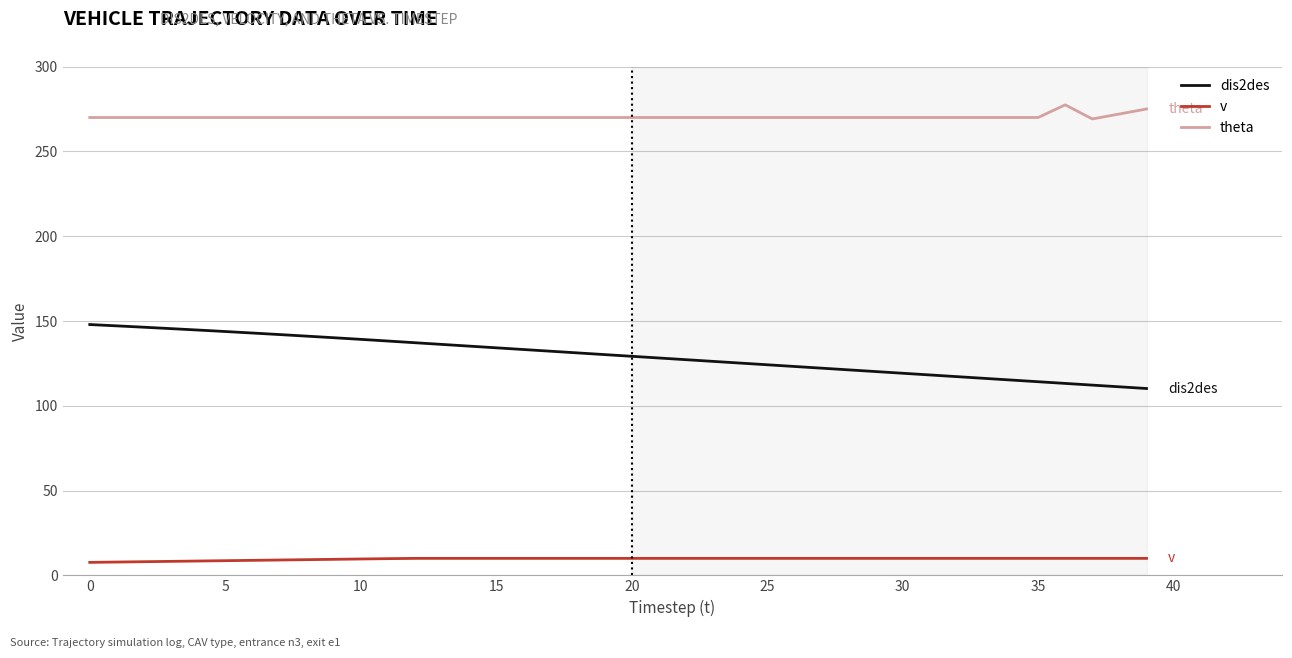

What is the difference between the maximum and minimum values in the dis2des series?

37.7